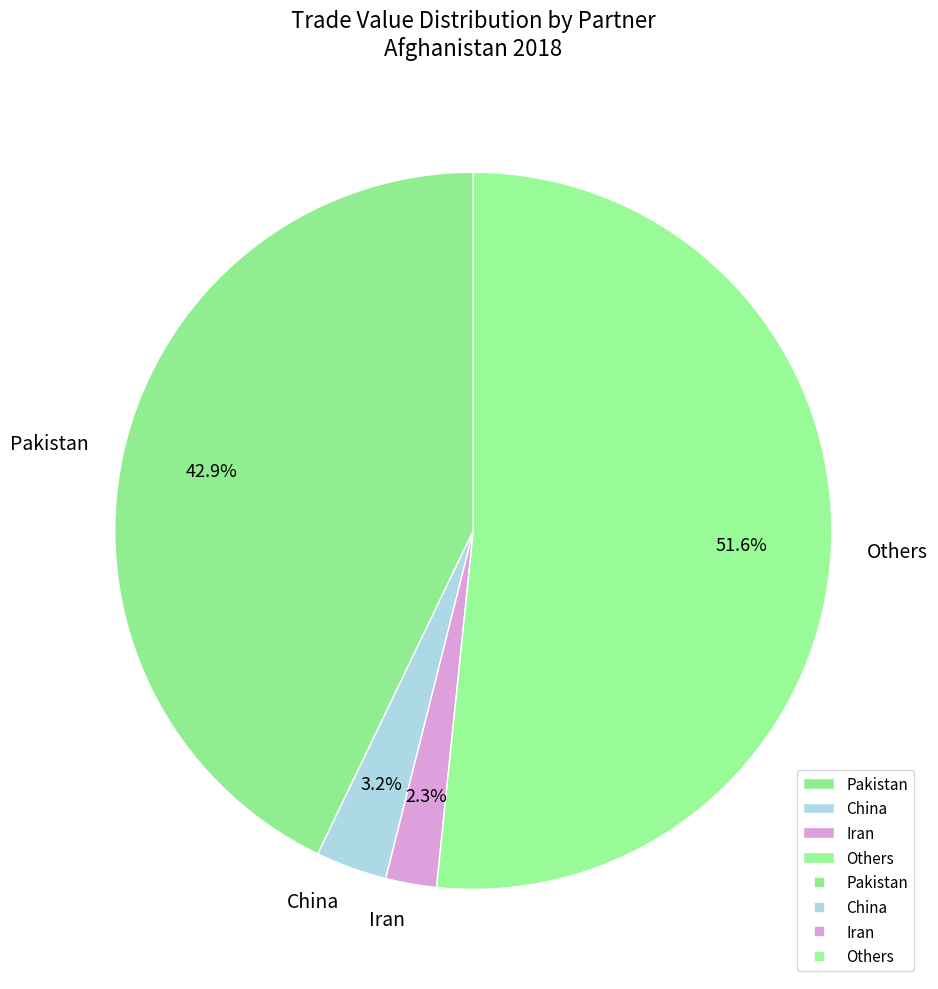

Which category has the smallest portion of the pie?

Iran